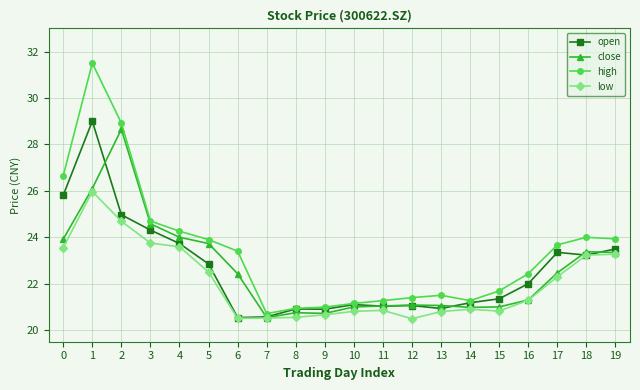

What is the value of the low point at the 13th from the left?

20.5